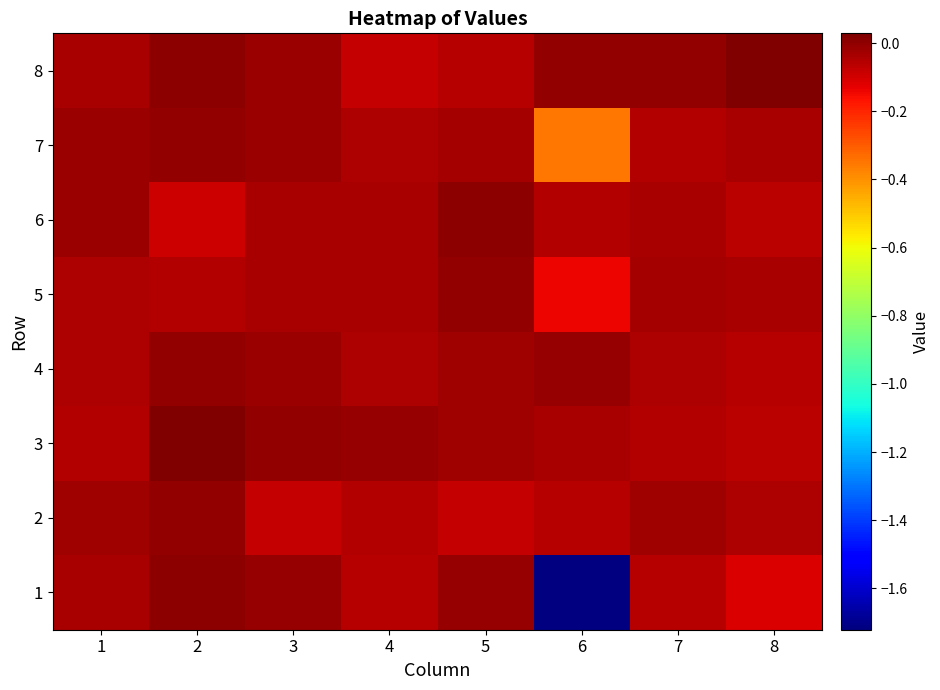

What is the spread (max minus min) of values at 5?

0.1